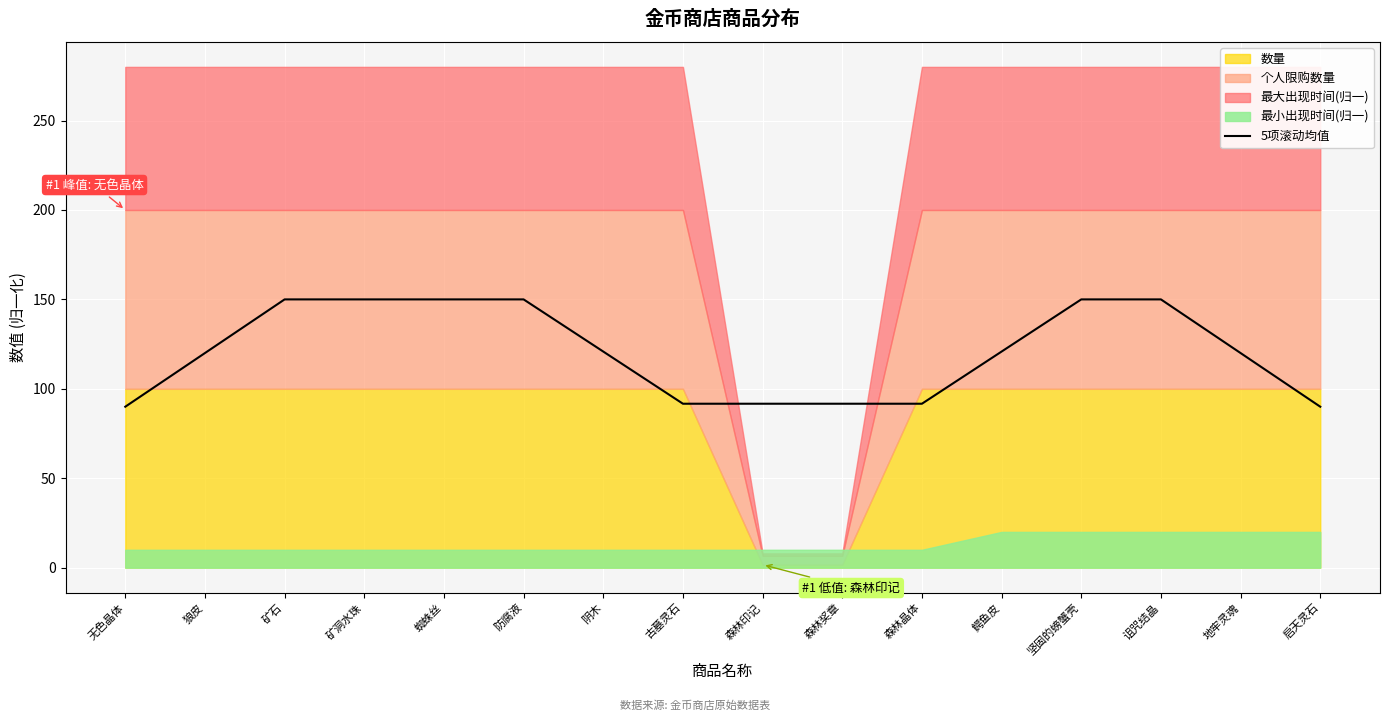

What is the change in value from 狼皮 to 矿洞水珠?

+30.0